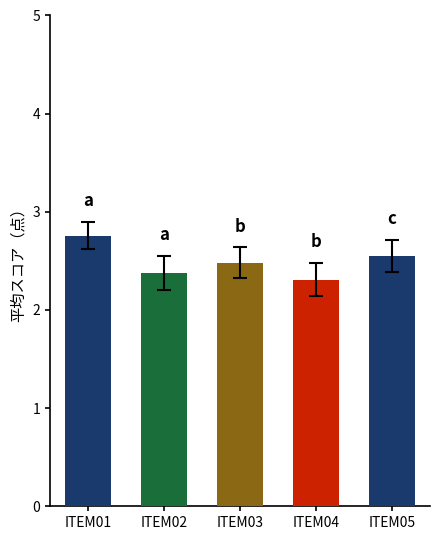

How many categories are shown in the chart?

5